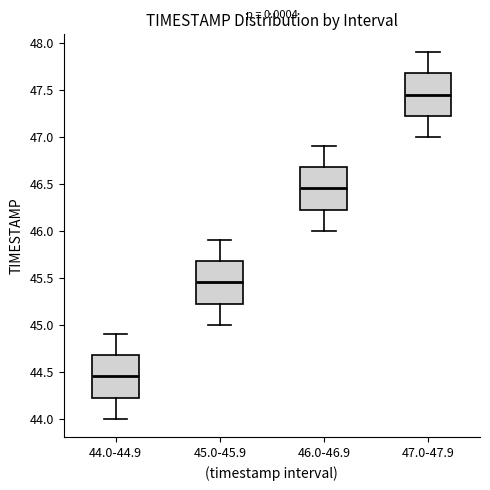

Where does the lower whisker of the box for 47.0-47.9 end on the y-axis? The values are not printed on the chart, so give them approximately, as read against the axis.

47.00